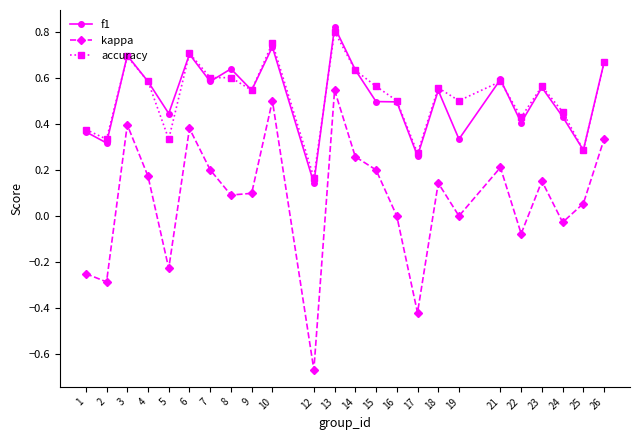

True or false: f1 has more than 1 interior local peaks.

True